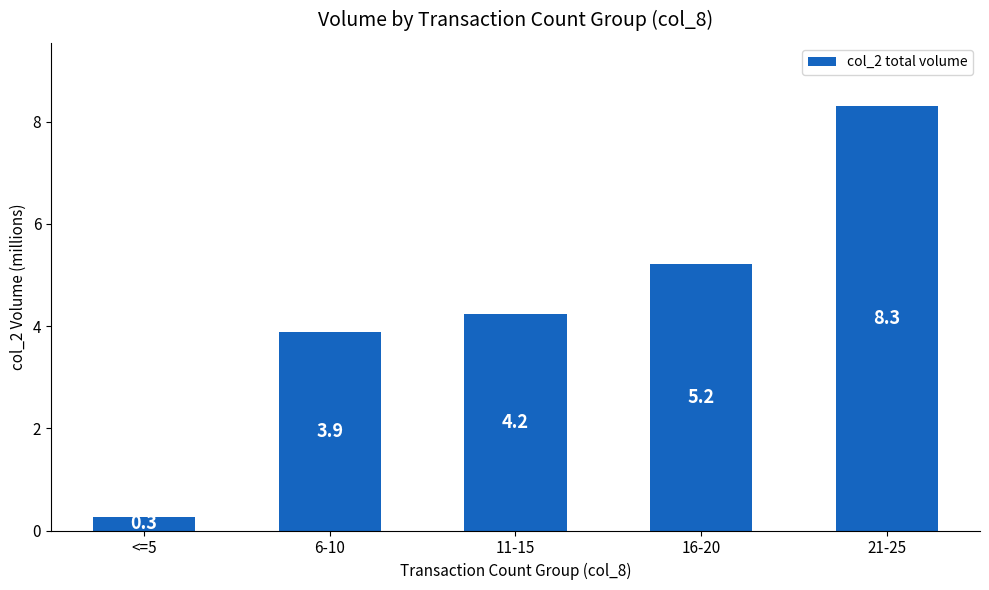

Reading right to left, list all the values displayed in this chart.

8.3	5.2	4.2	3.9	0.3